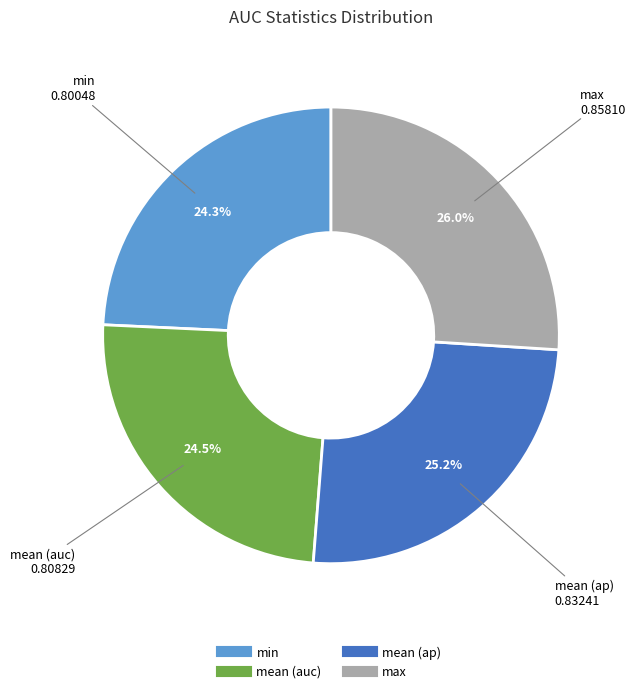

To the nearest percent, what is the difference between the max and min slice percentages?

2%